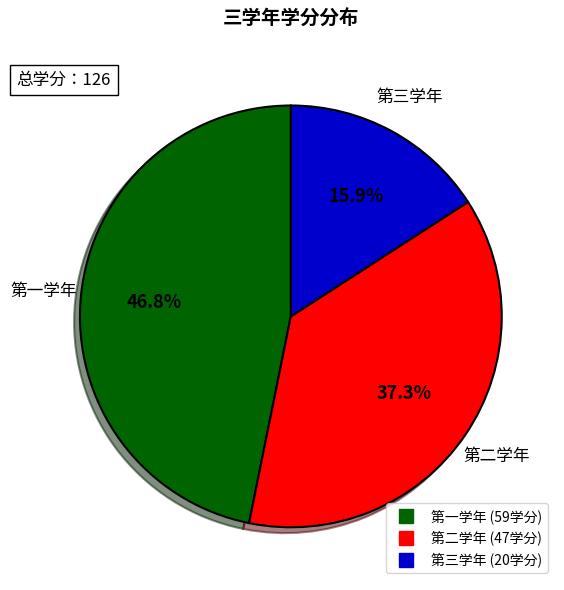

Which category has the smallest portion of the pie?

第三学年